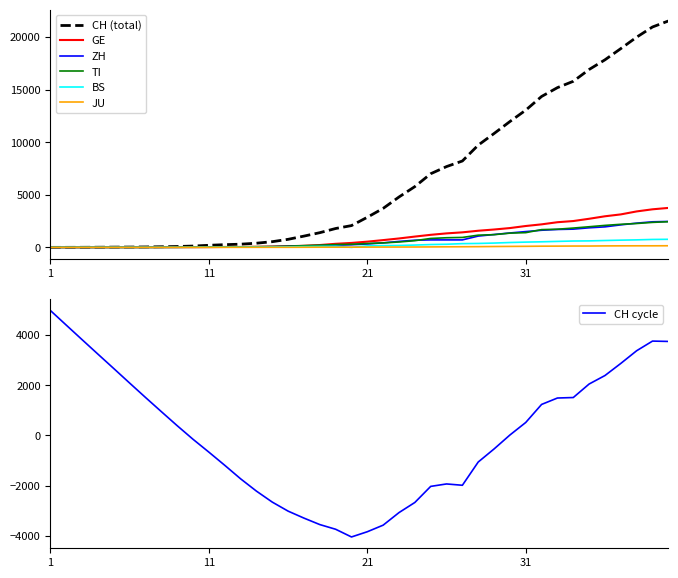

Is this an area chart (filled region under the line)?

No